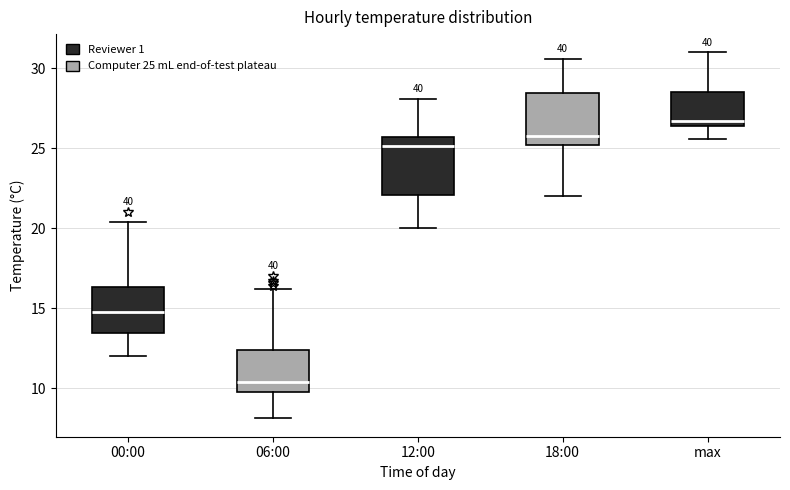

Reading left to right, transcribe this box plot: for each box, give where its median line is, the range the box spans, and where its two whiskers end, as read against the y-axis. The values are not printed on the chart, so give them approximately, as read against the axis.

00:00: median 15.0, box 13.5 to 16.5, whiskers 12.0 to 20.5
06:00: median 10.5, box 10.0 to 12.5, whiskers 8.0 to 16.0
12:00: median 25.0, box 22.0 to 25.5, whiskers 20.0 to 28.0
18:00: median 26.0, box 25.0 to 28.5, whiskers 22.0 to 30.5
max: median 26.5 (just above the box's lower edge), box 26.5 to 28.5, whiskers 25.5 to 31.0